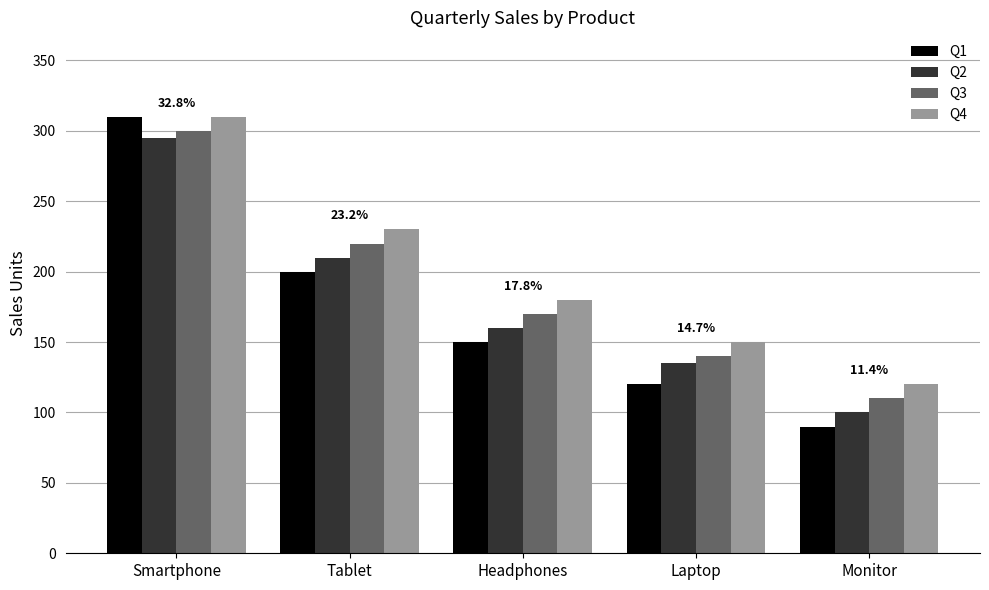

What is the spread (max minus min) of values at Smartphone?

15